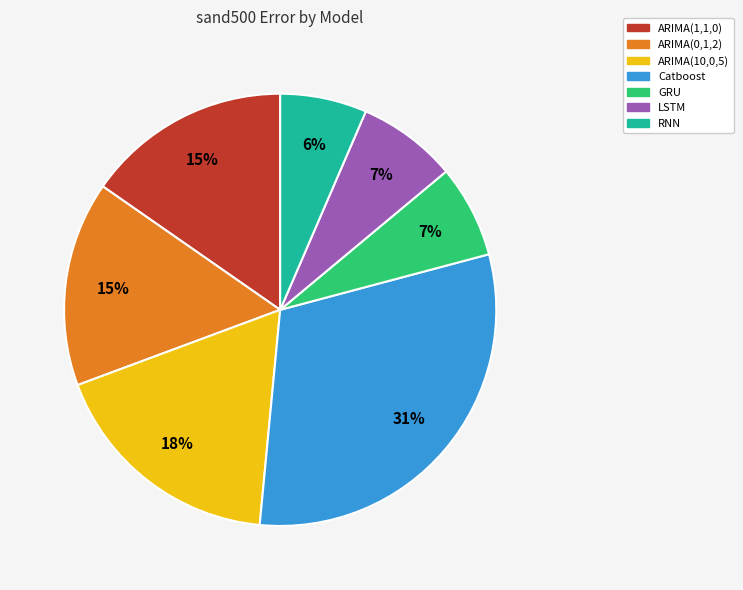

The ARIMA(10,0,5) slice represents 28% of the pie. True or false?

False